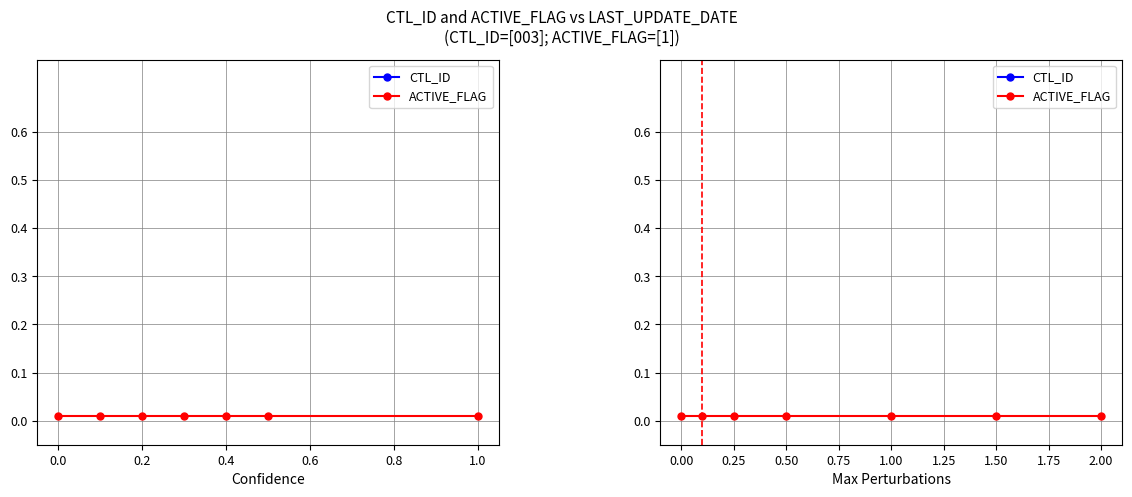

Which has a higher value, 0.4 or 0.0?

0.4